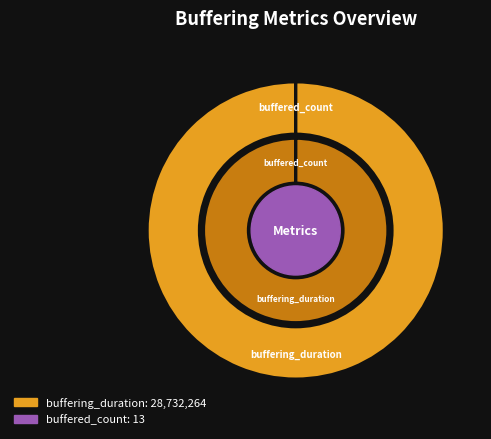

Between buffered_count and buffering_duration, which is larger?

buffering_duration